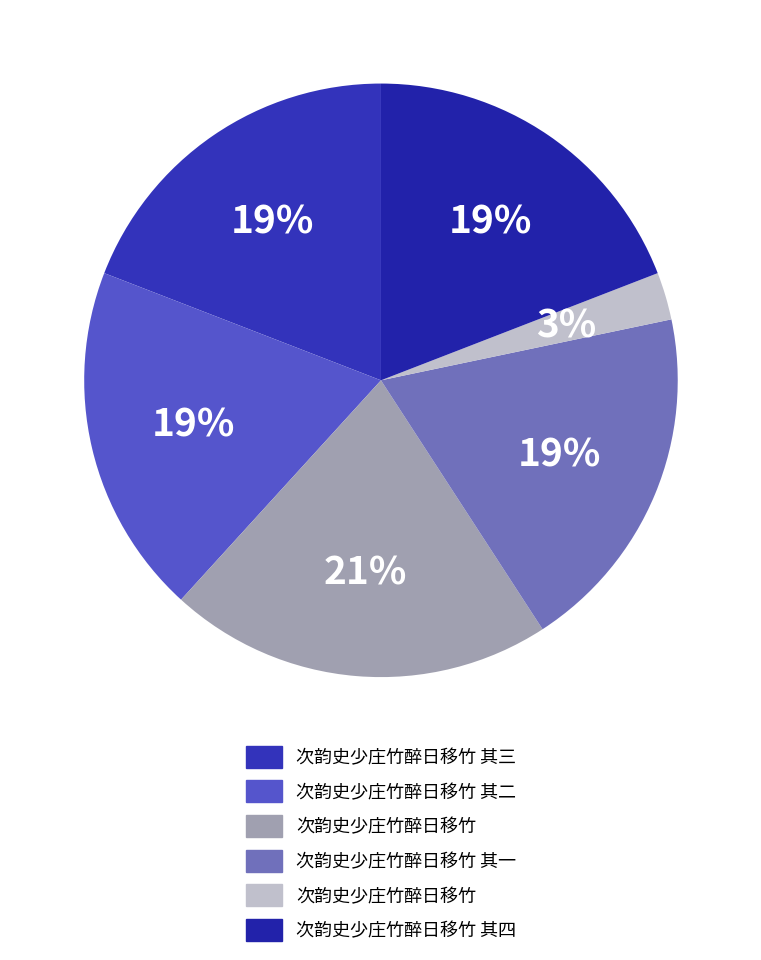

Which slice is the smallest?

次韵史少庄竹醉日移竹